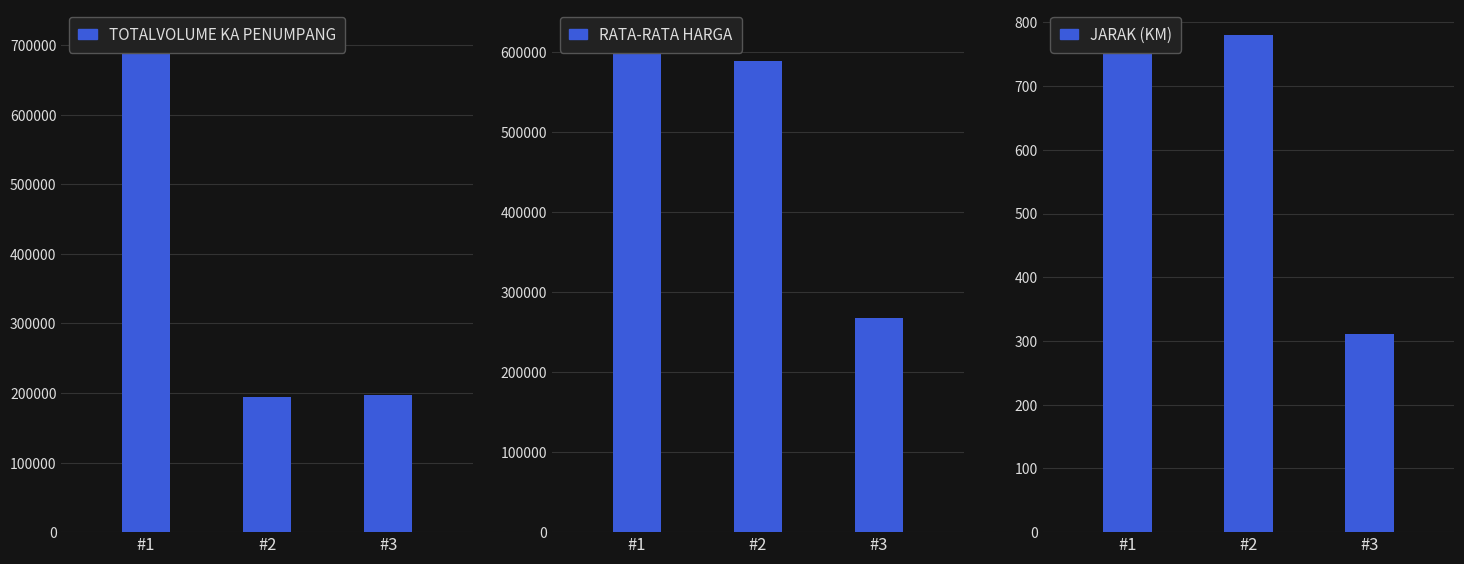

How many values in the JARAK (KM) series exceed 780?

1